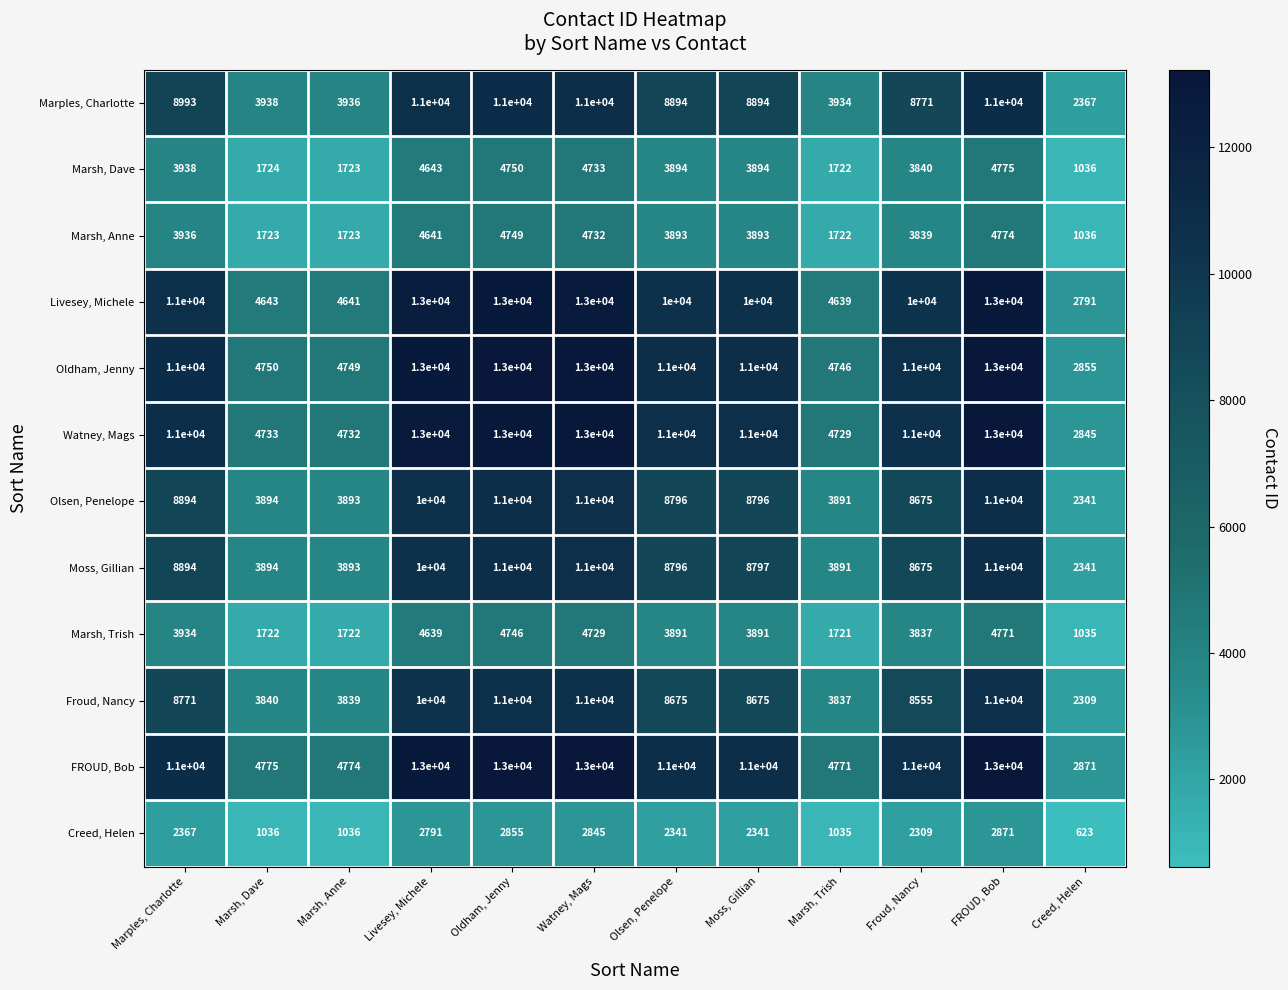

Which series has the largest range (max minus min)?

Livesey, Michele